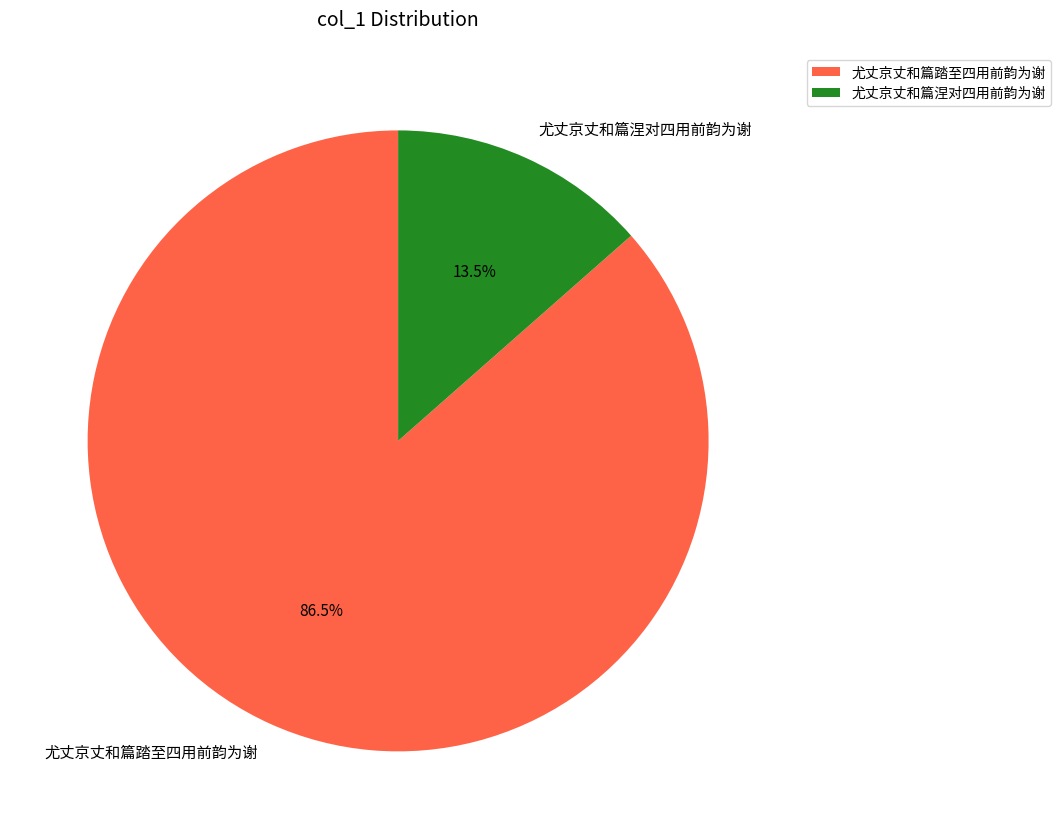

Rank the categories by value from highest to lowest.

尤丈京丈和篇踏至四用前韵为谢, 尤丈京丈和篇涅对四用前韵为谢